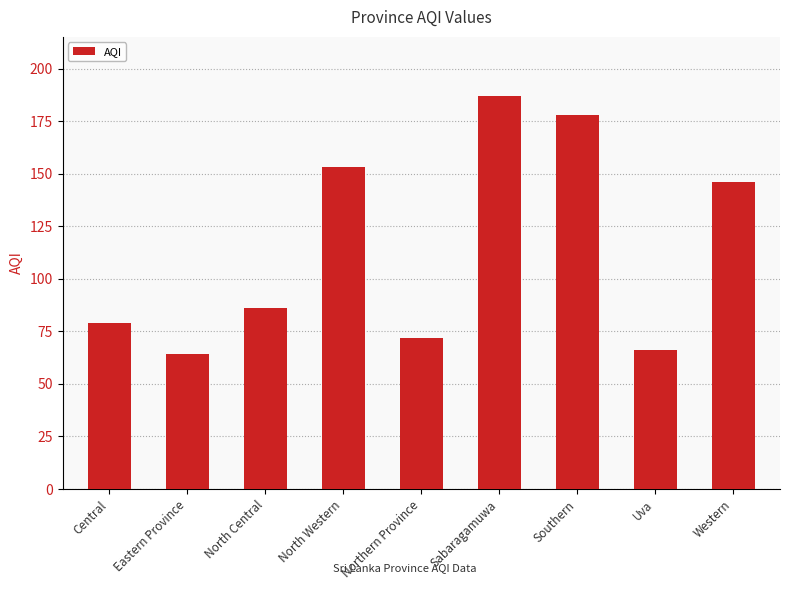

What value does the data have at Sabaragamuwa?

187